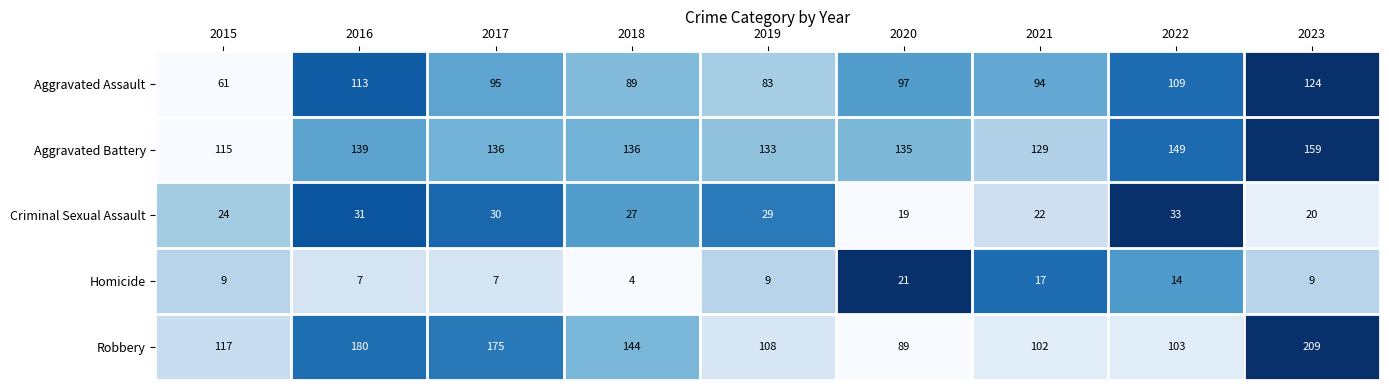

What is the total value across all series at 2019?

362